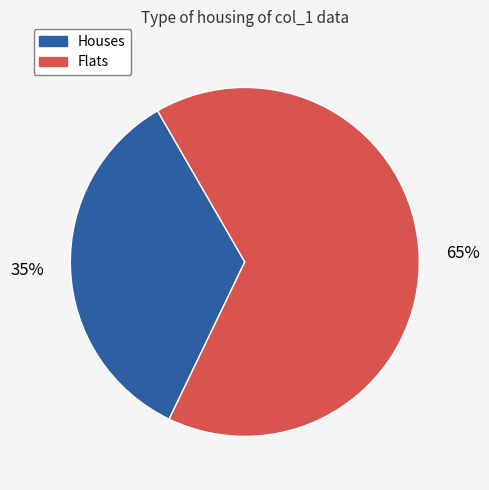

Is there any slice that represents more than half of the pie?

Yes